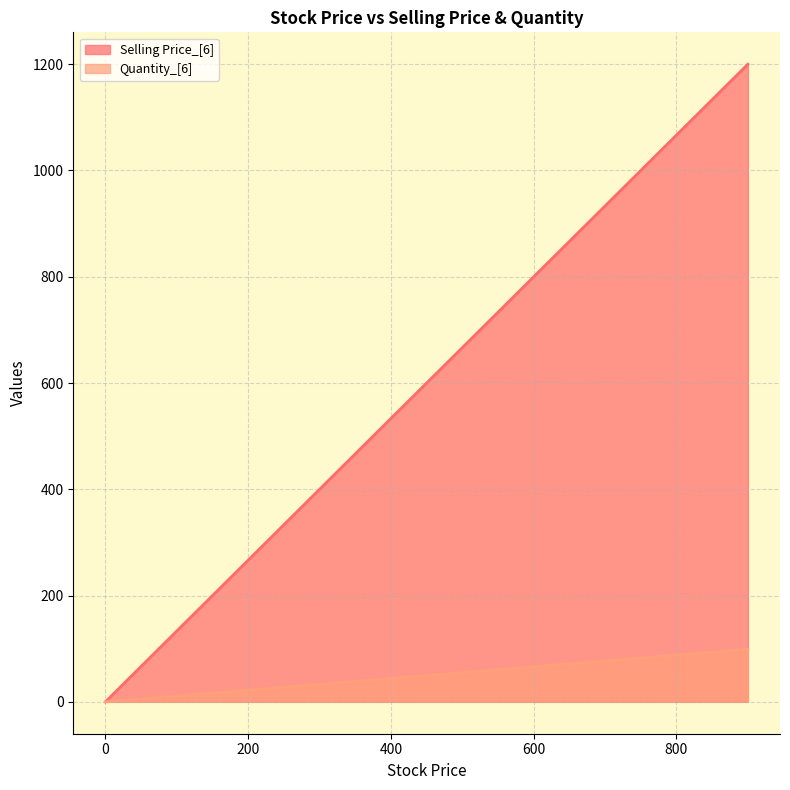

At how many categories does at least one series exceed 493?

1